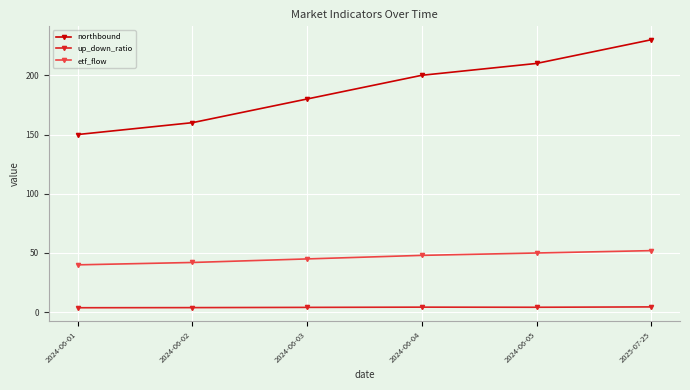

What is the highest value of the northbound series?

230.0